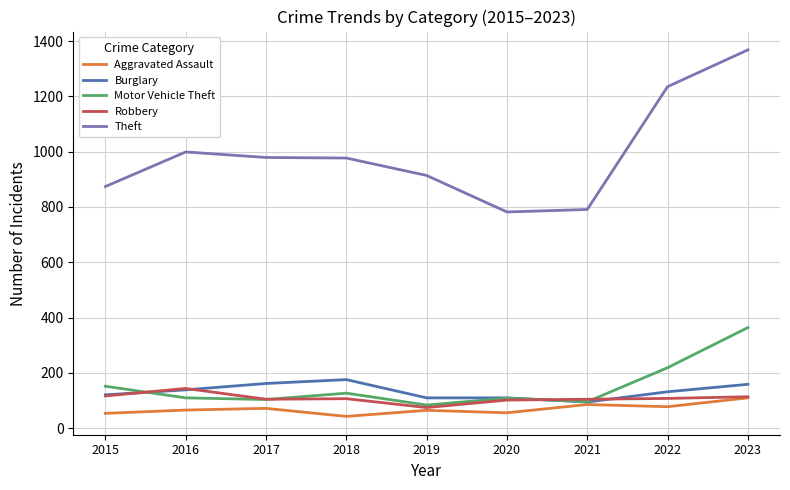

What is the maximum value for Robbery?

144